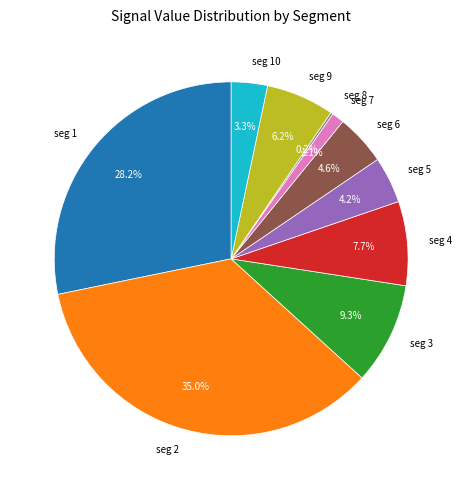

Is there any slice that represents more than half of the pie?

No